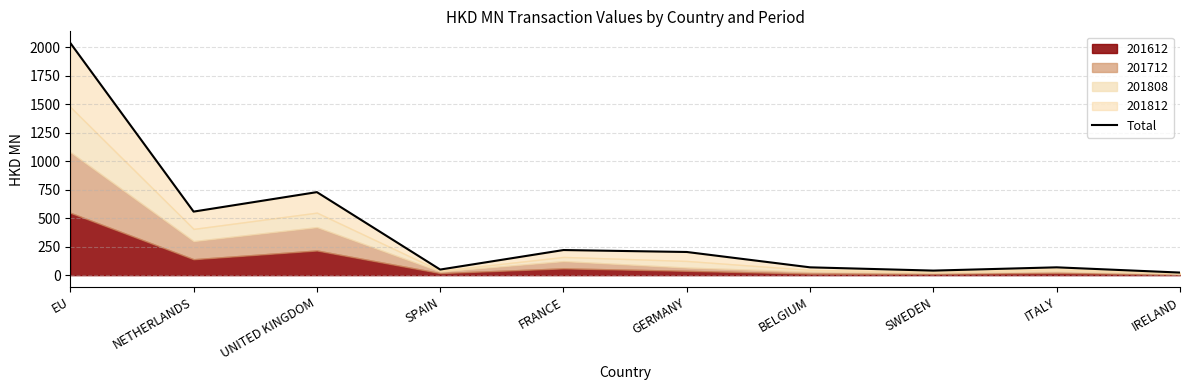

How many interior local valleys (lower than both neighbors) does the data have?

3